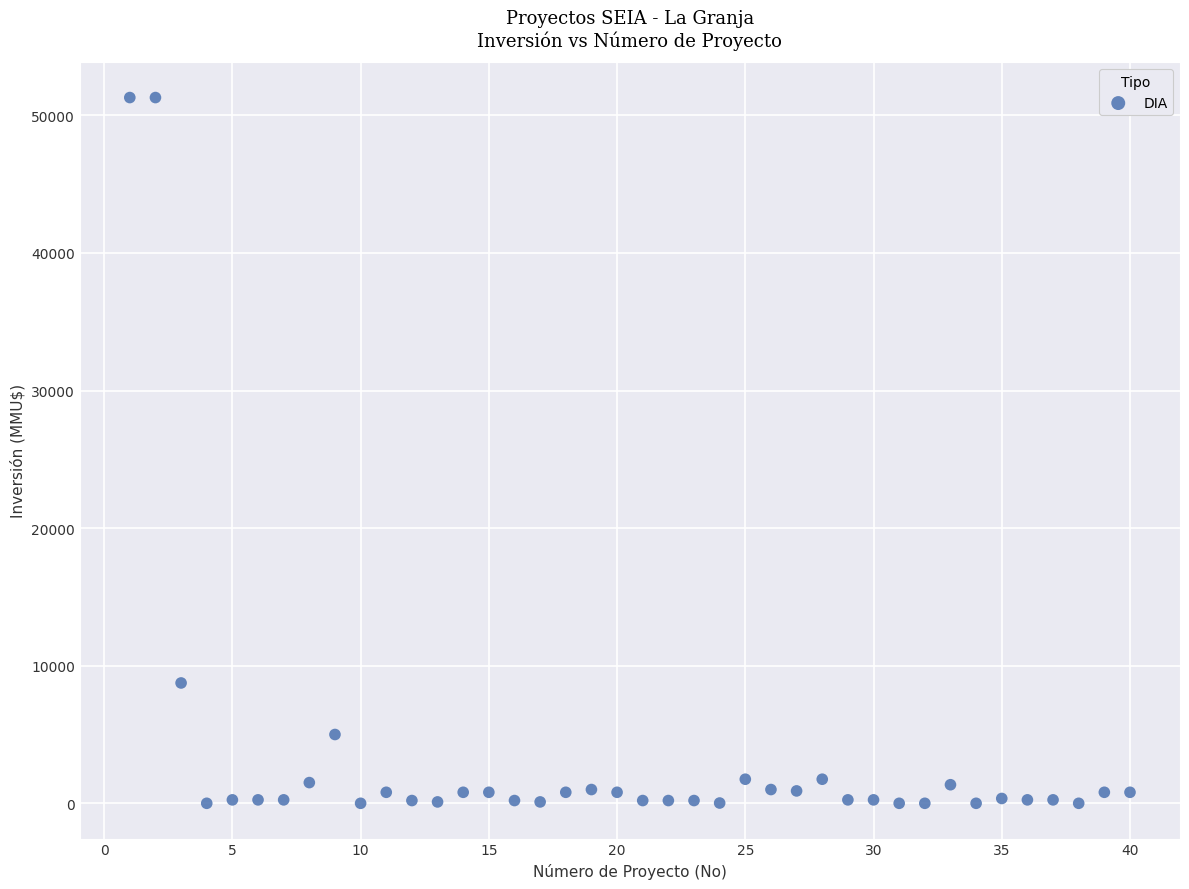

What Y value in the scatter plot is closest to 25647?

8746